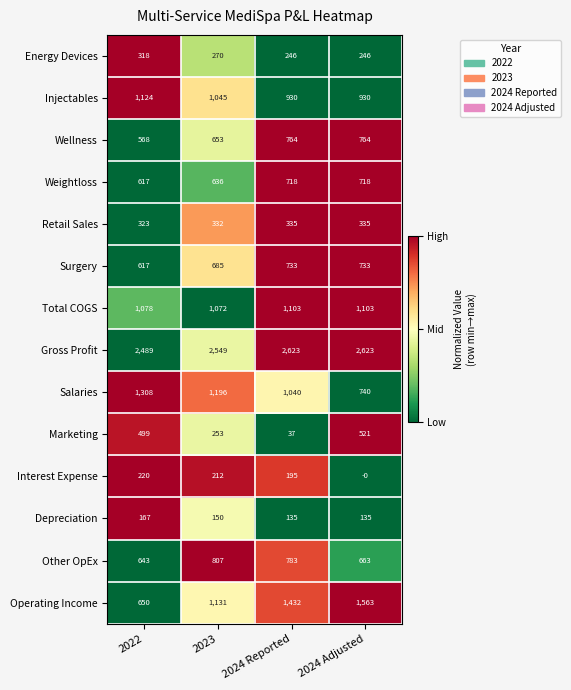

How many data points does each series have?

4